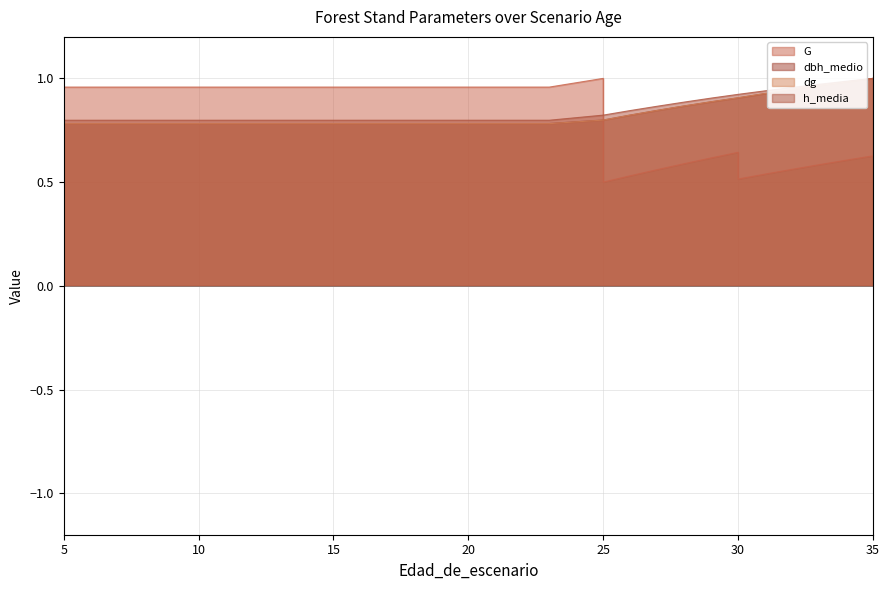

Which series has the largest range (max minus min)?

G